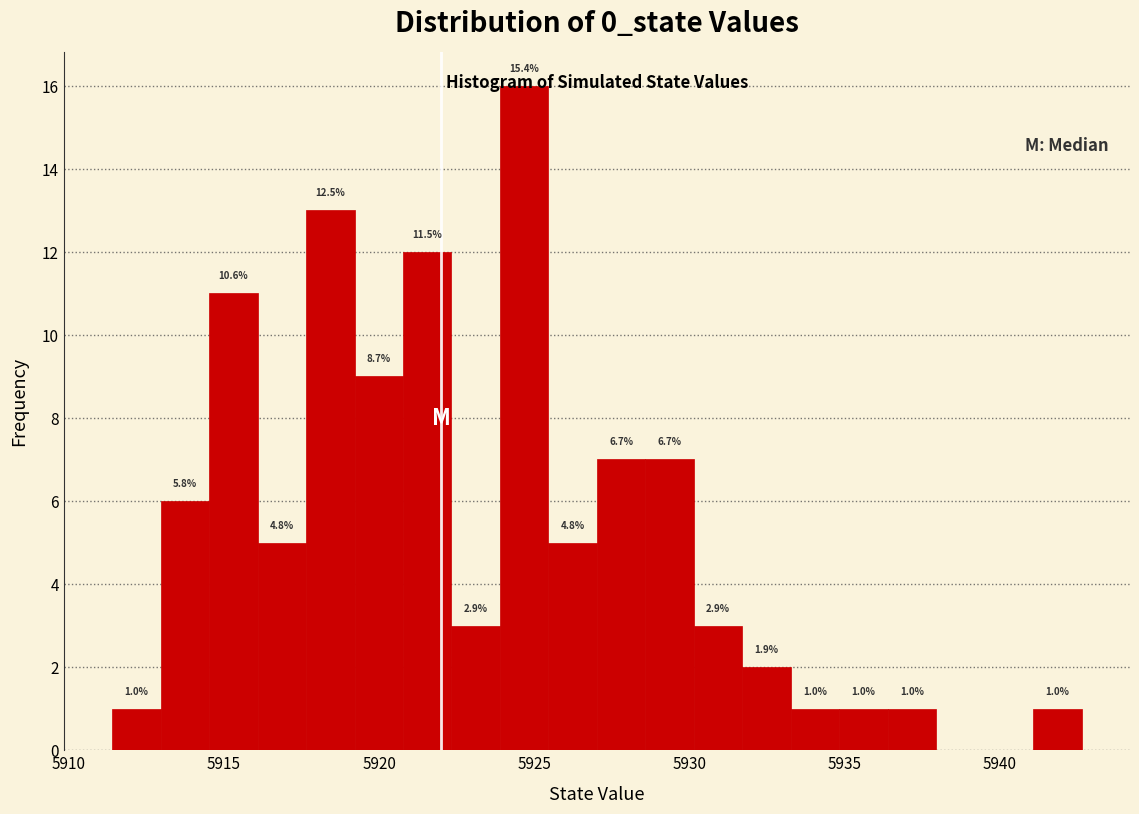

Read against the x-axis, roughly where is the centre of the tallest bar?

5924.5